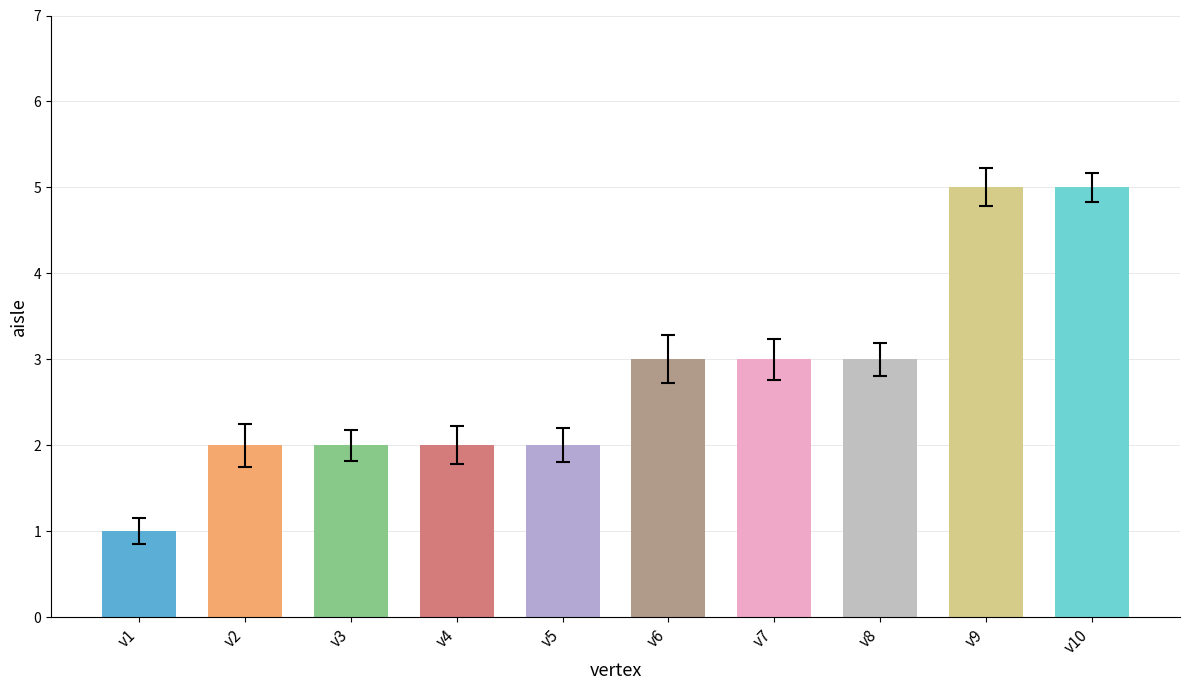

What is the maximum value shown in the chart?

5